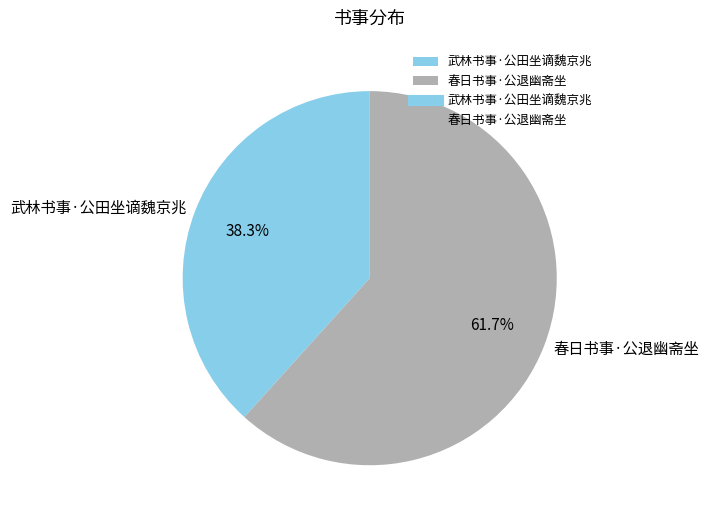

True or false: 春日书事·公退幽斋坐 accounts for 62% of the total.

True